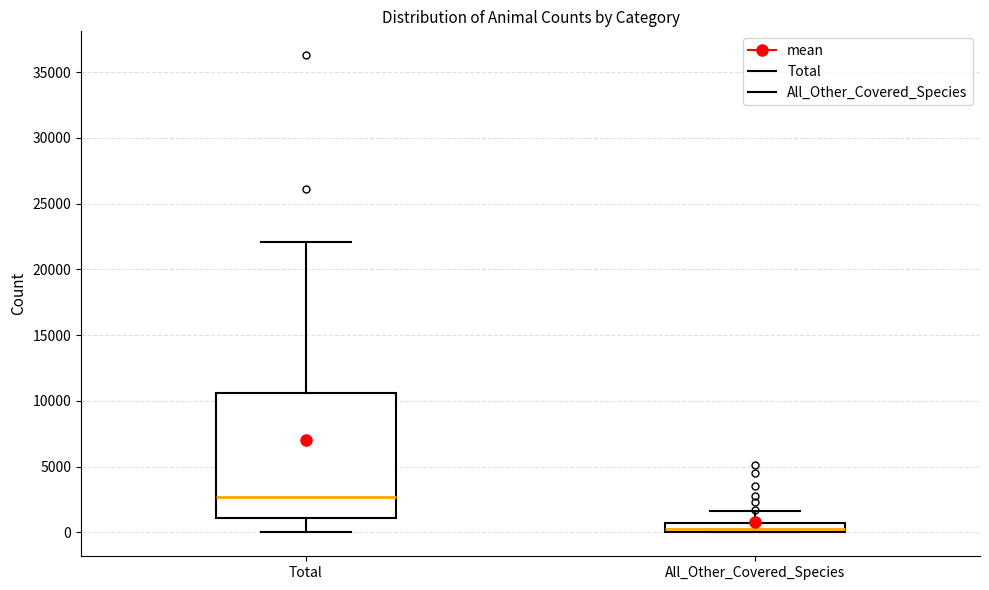

Which box's median line is the highest?

Total